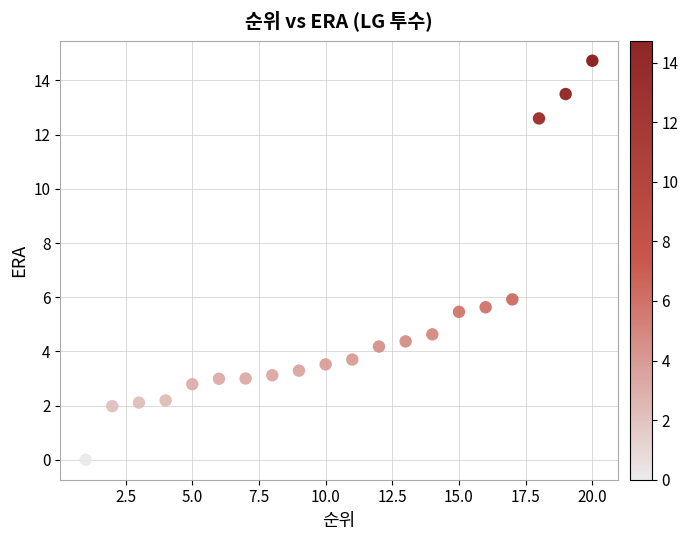

What Y value in the scatter plot is closest to 7?

5.9